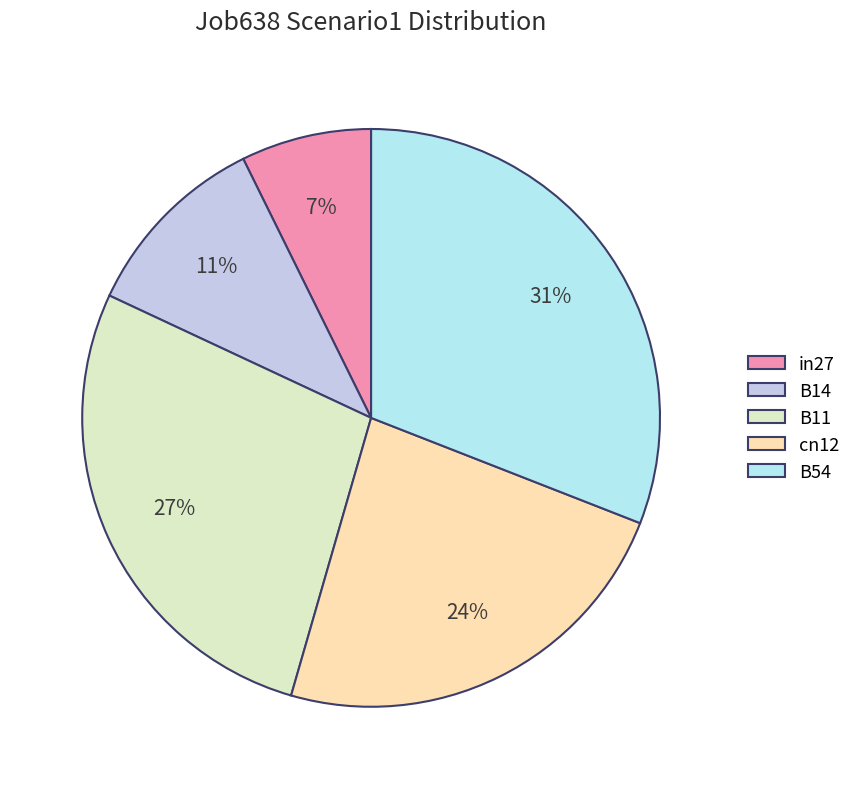

True or false: B14 accounts for 11% of the total.

True